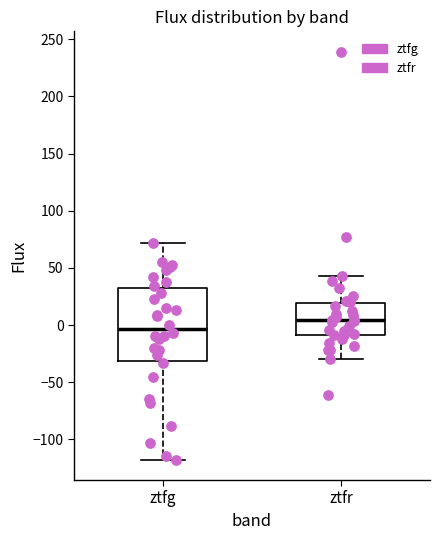

Which box is the tallest, from its lower edge to its upper edge?

ztfg